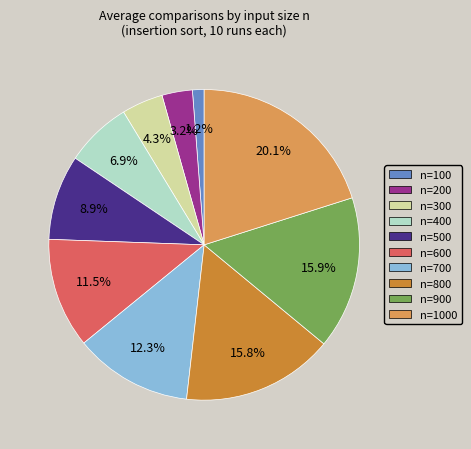

Does any single category account for the majority?

No